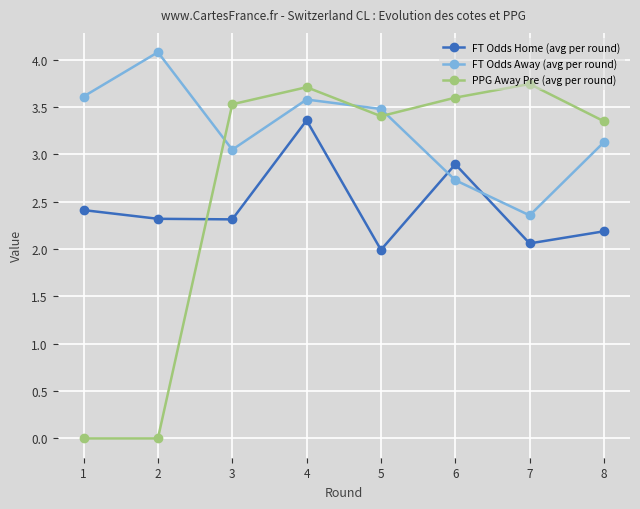

What is the difference between the FT Odds Home (avg per round) values at 2 and 4?

1.0